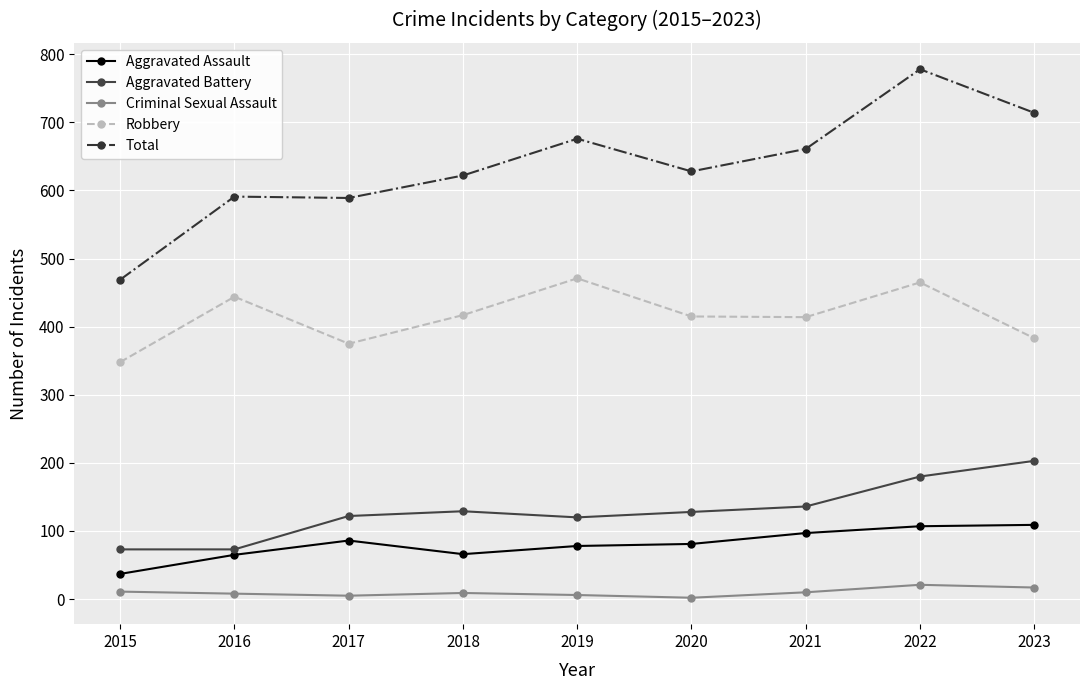

What is the maximum value shown in the chart?

778